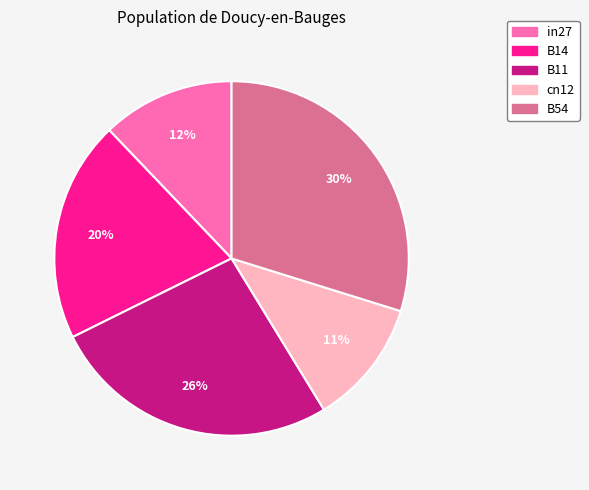

What percentage is the B11 slice, to the nearest percent?

26%